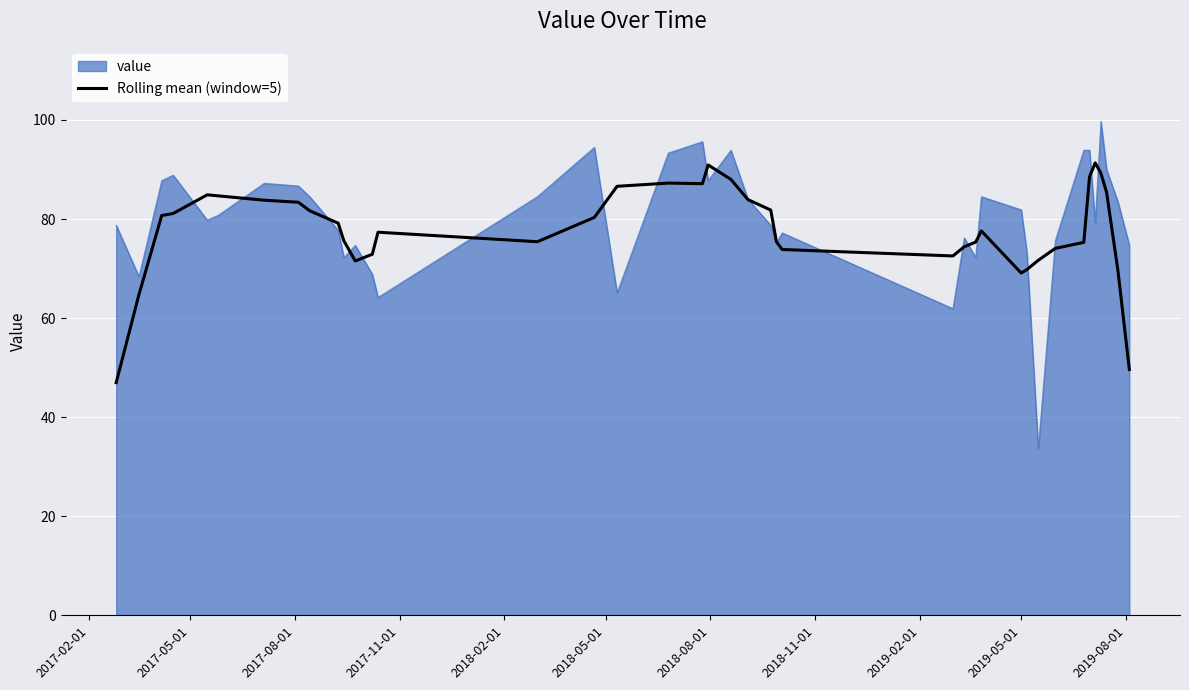

Which series has the largest range (max minus min)?

value